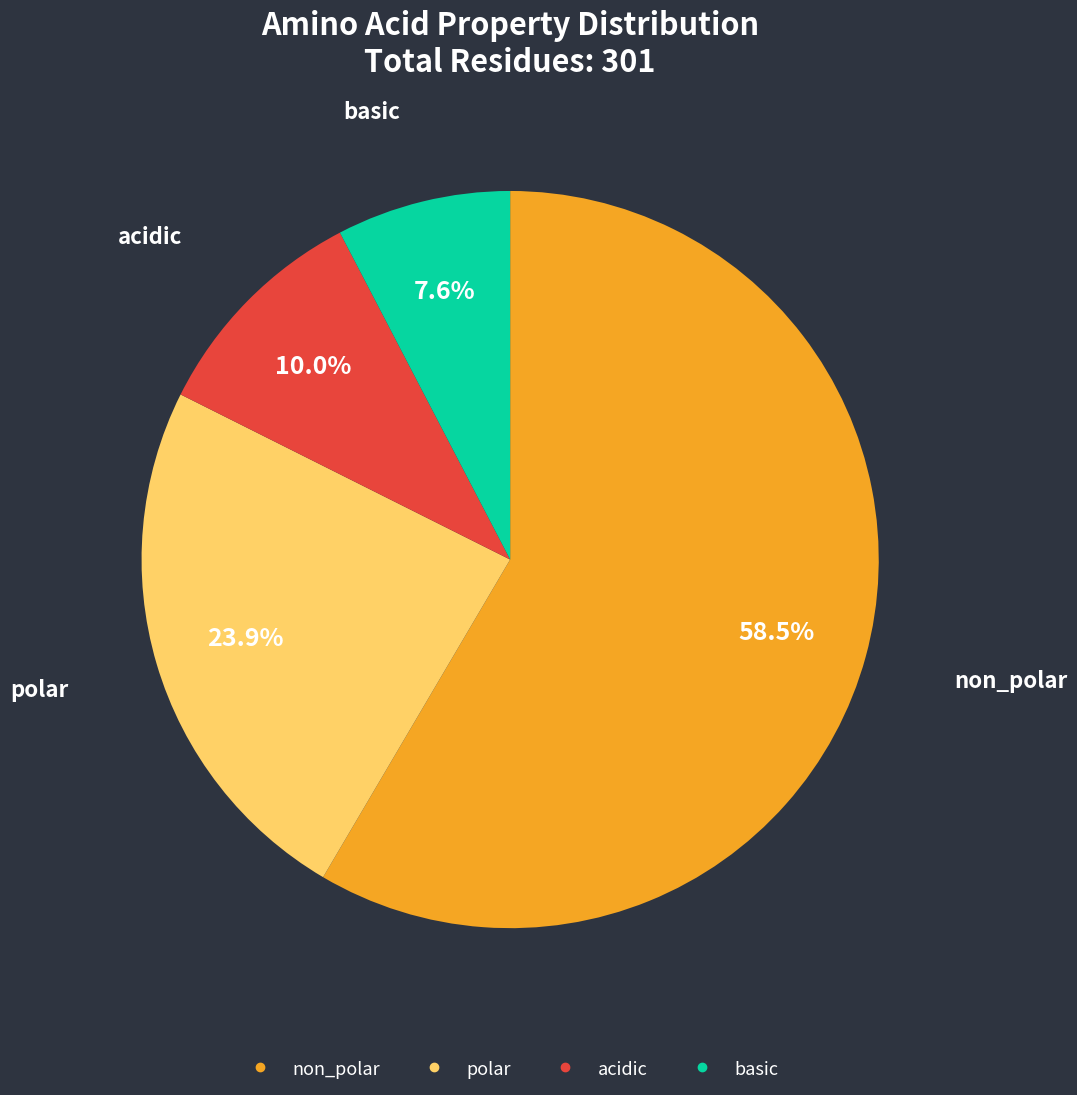

How many slices are in this pie chart?

4